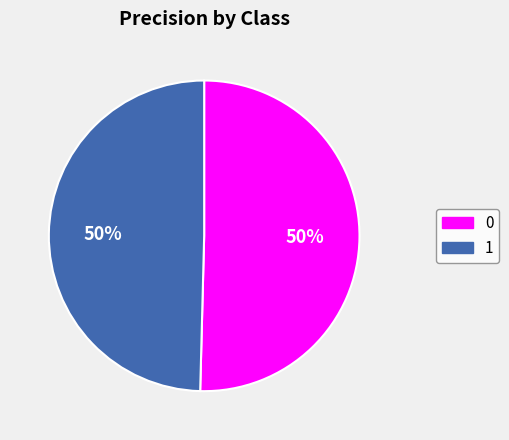

To the nearest percent, what is the average slice percentage?

50%